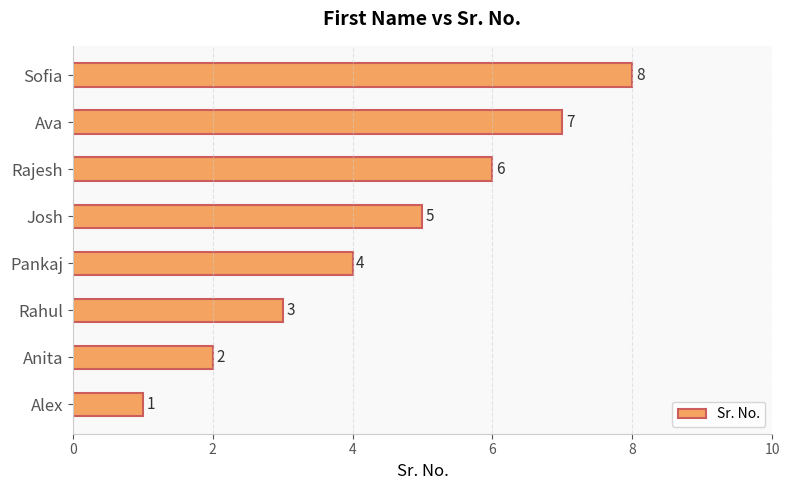

List the labels in order of value, largest first.

Sofia, Ava, Rajesh, Josh, Pankaj, Rahul, Anita, Alex